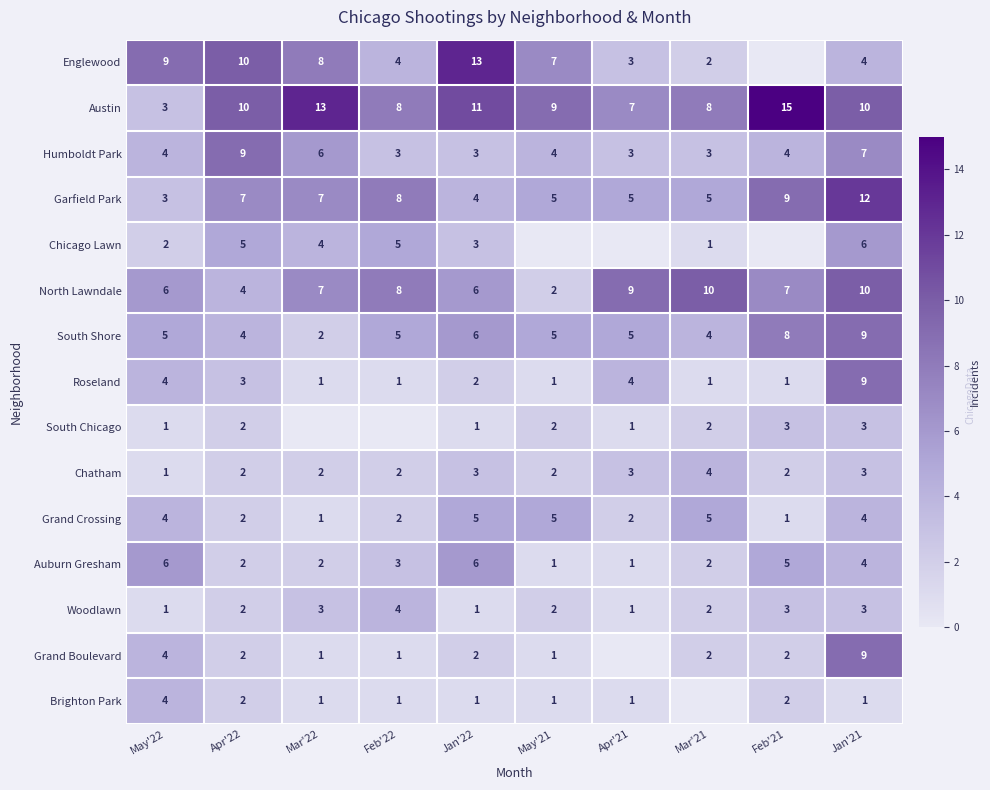

Is it true that Humboldt Park equals 9 at Apr'22?

True